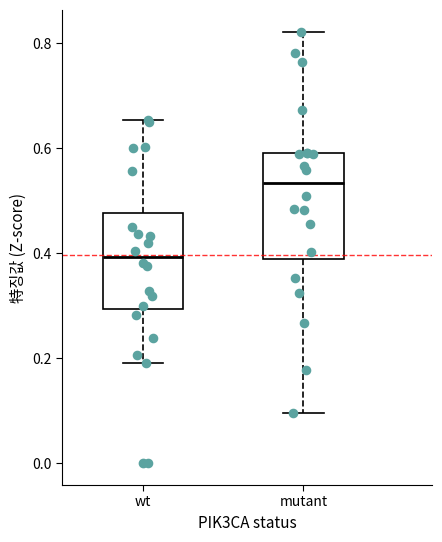

Reading left to right, read every box against the y-axis: the position of its median line, the range the box covers, and the ends of its whiskers. The values are not printed on the chart, so give them approximately, as read against the axis.

wt: median 0.40, box 0.30 to 0.48, whiskers 0.20 to 0.66
mutant: median 0.54, box 0.40 to 0.60, whiskers 0.10 to 0.82